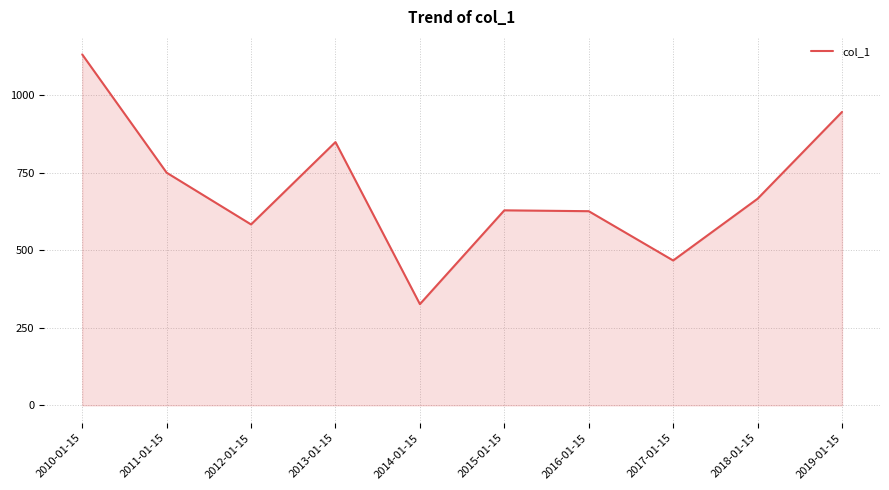

True or false: there are more than 1 points higher than both neighbors.

True